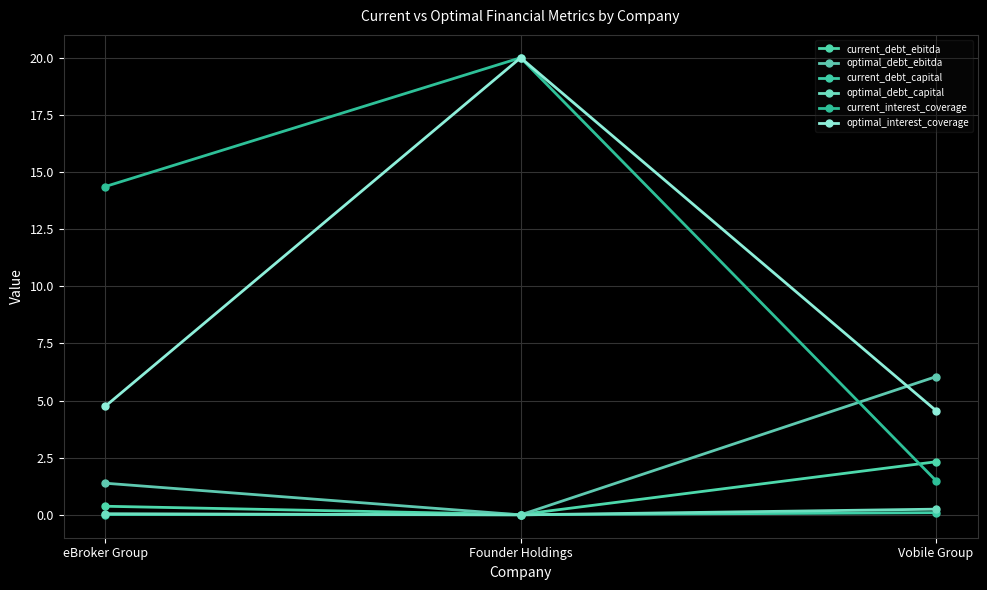

The value of current_debt_capital at eBroker Group is 0.0. True or false?

True